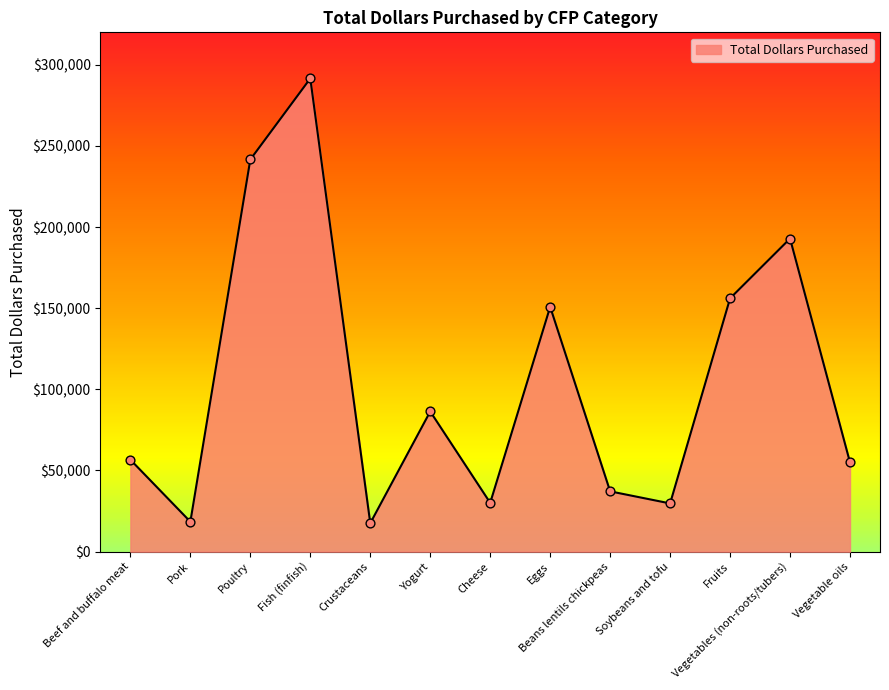

What is the ratio of the value at Soybeans and tofu to the value at Beef and buffalo meat?

0.5